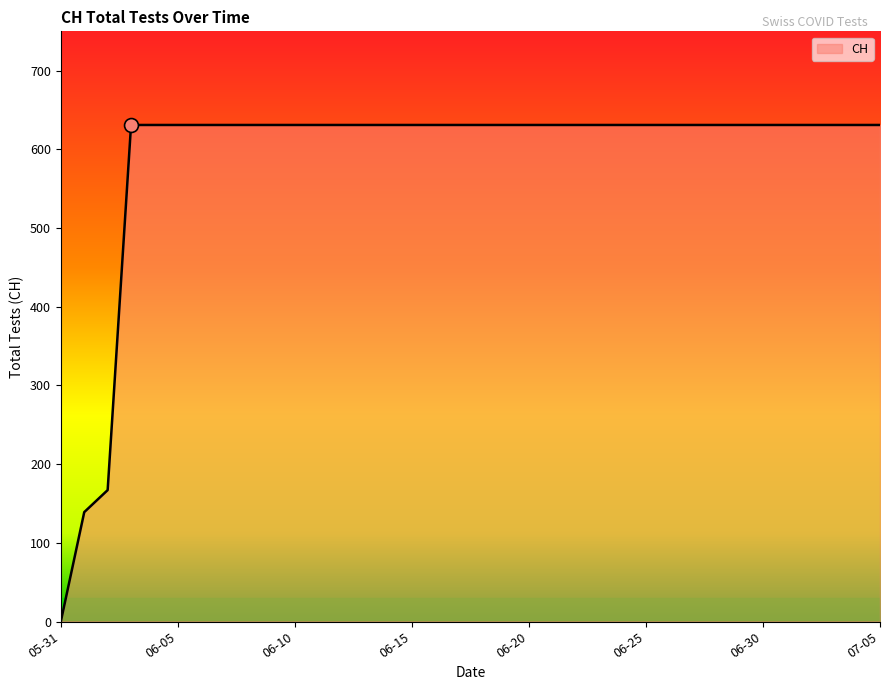

What is the maximum value shown in the chart?

631